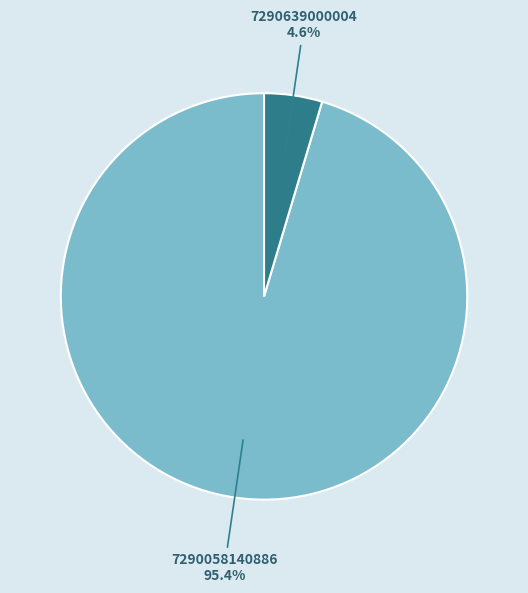

Does any single category account for the majority?

Yes